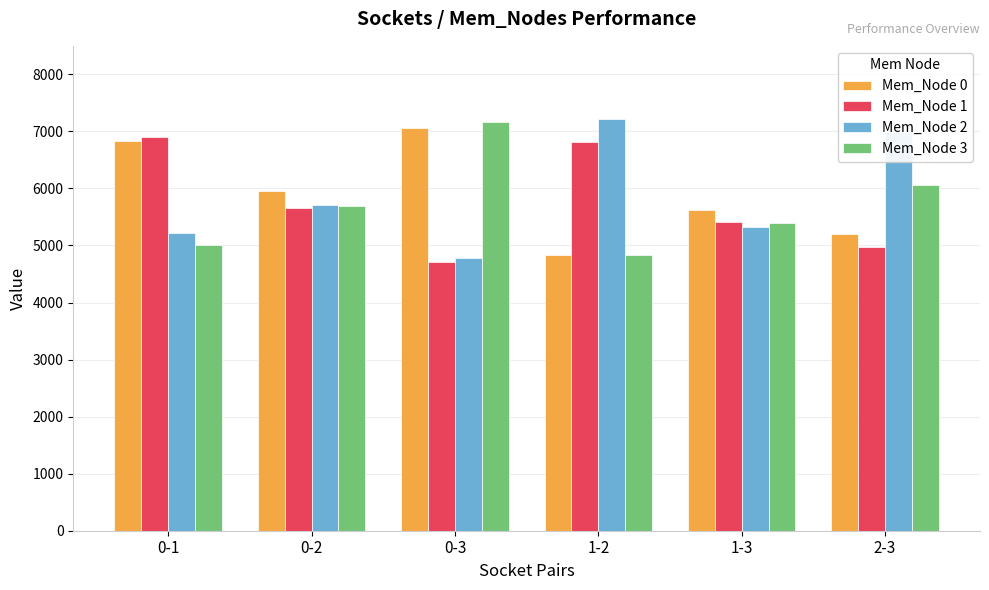

The value of Mem_Node 2 at 1-2 is 4678.7. True or false?

False